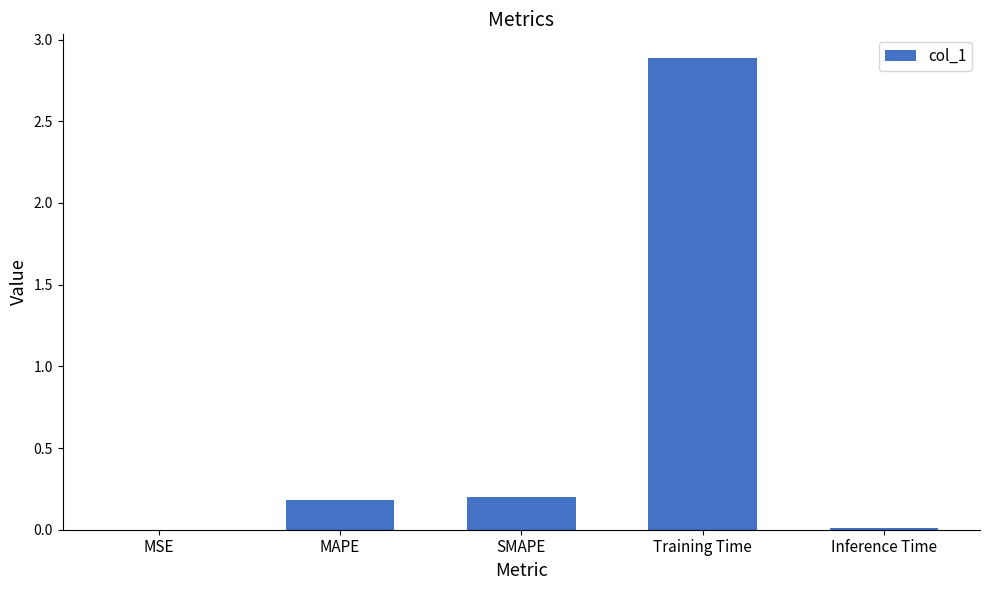

True or false: the data shows 0.0 at MSE.

True